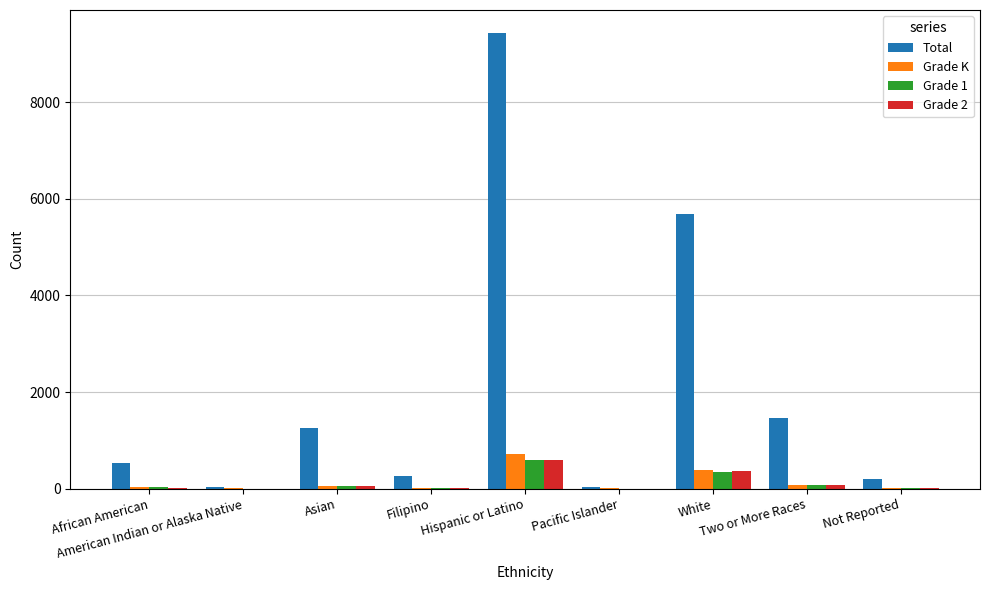

Between African American and Two or More Races, which series saw the biggest shift?

Total